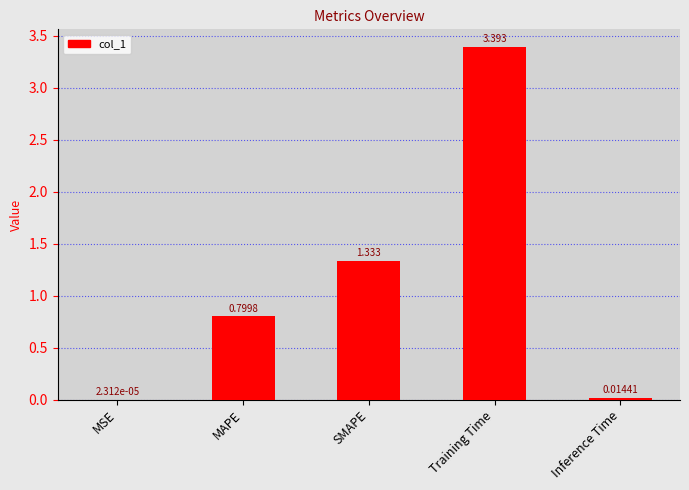

Which label corresponds to the largest value in the chart?

Training Time